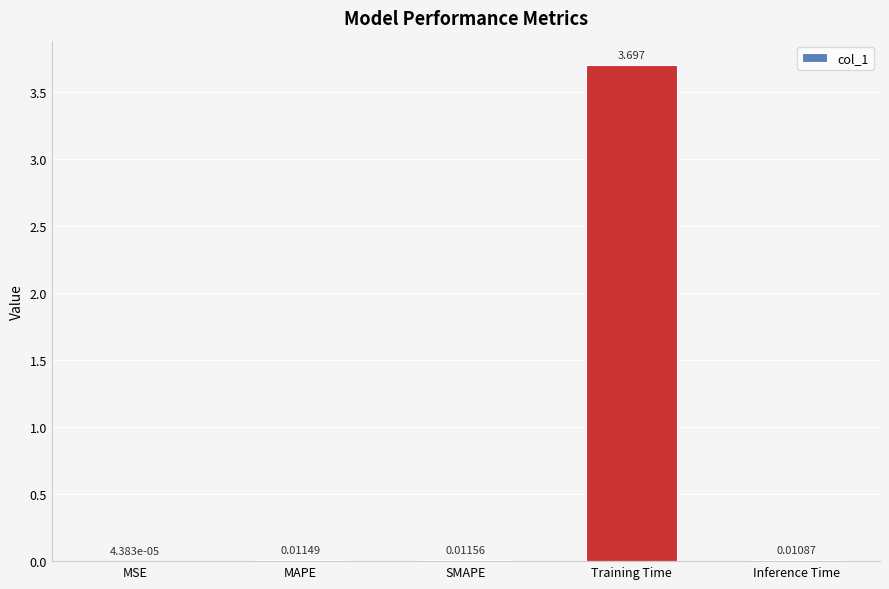

Where is the data nearest to the value 1?

SMAPE